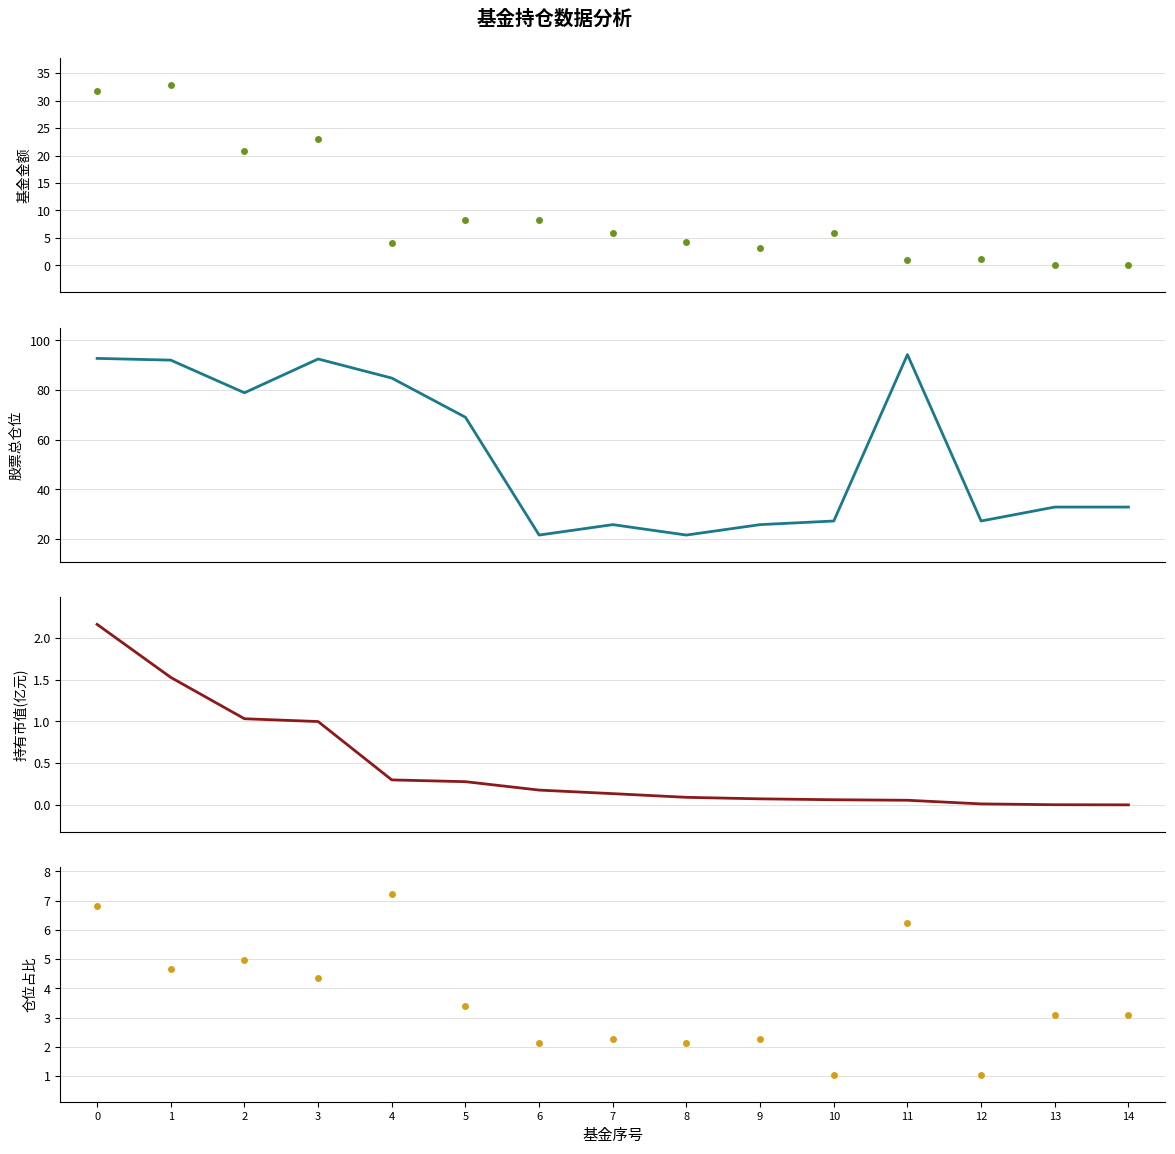

Which category has the lowest value in the 持有市值(亿元) series?

14